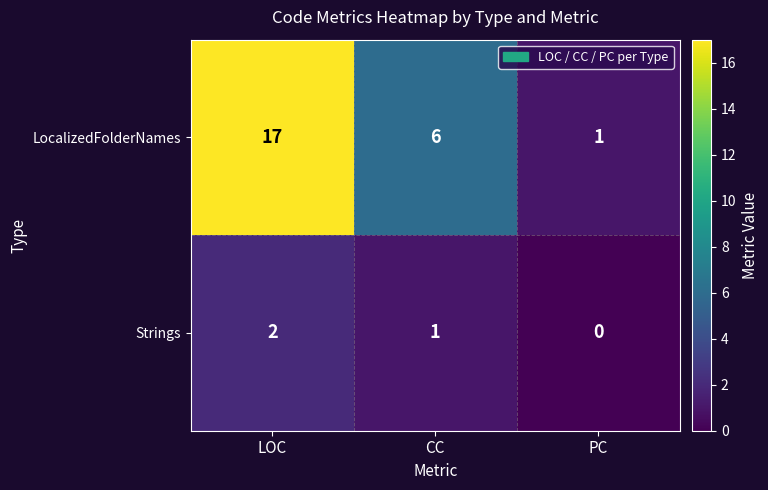

Reading left to right, list all the values displayed in this chart.

LocalizedFolderNames: 17	6	1
Strings: 2	1	0